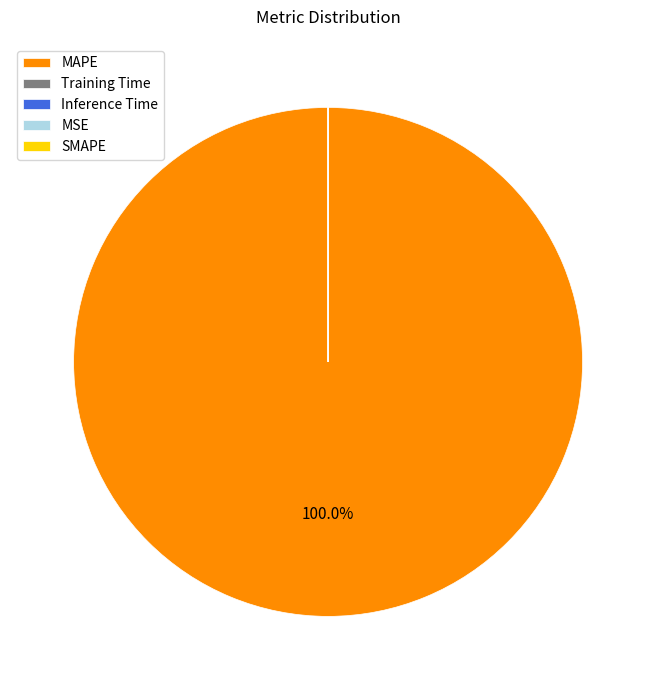

Is there a majority slice in this chart?

Yes